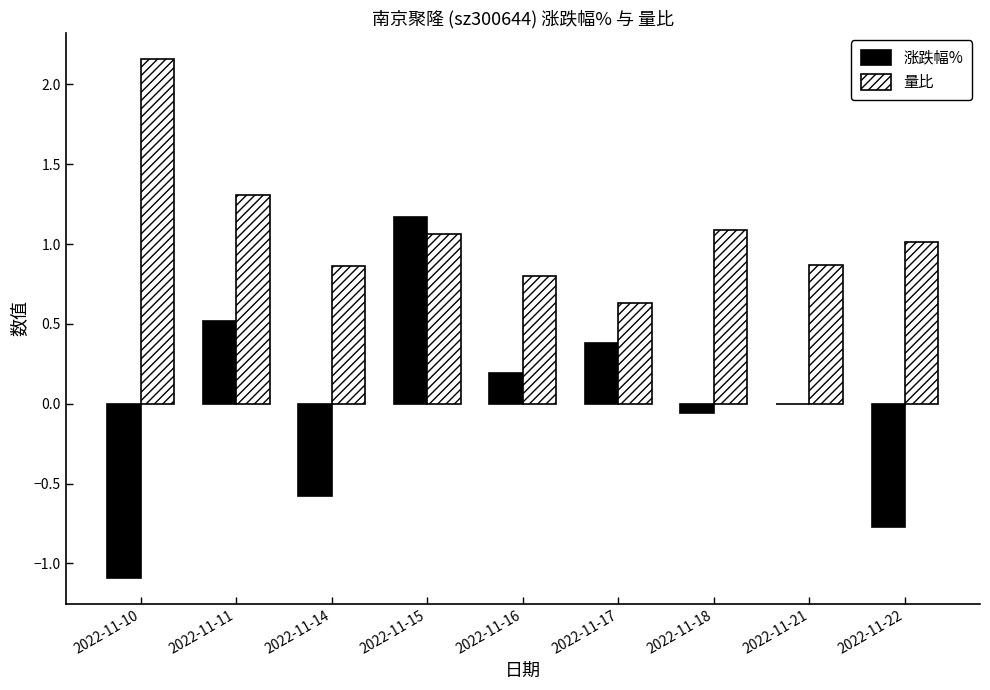

Which series has the largest total across all categories?

量比